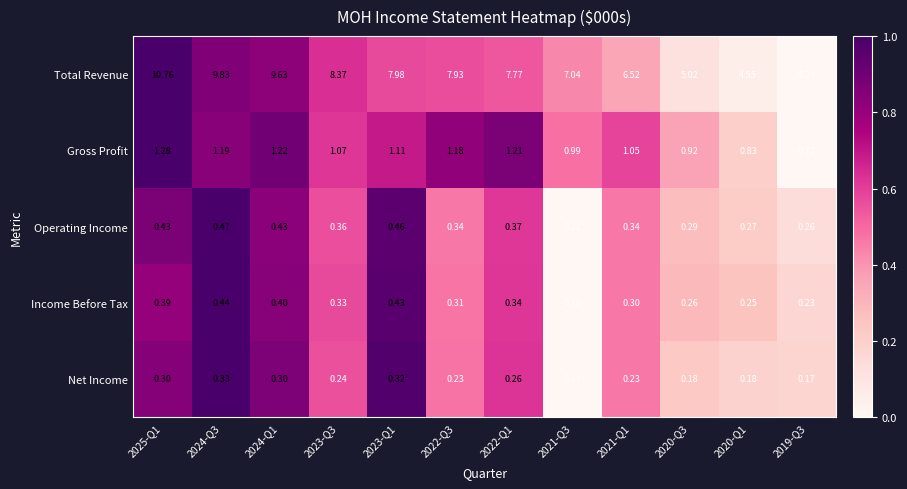

Which series has the largest range (max minus min)?

Total Revenue